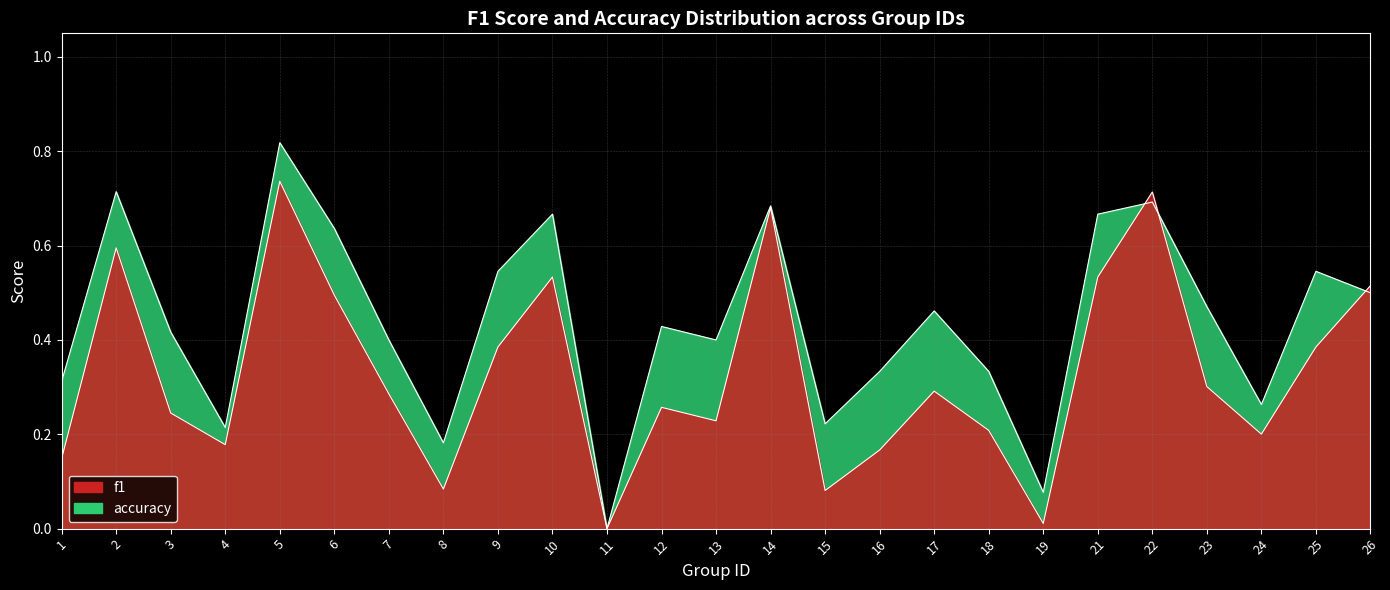

Which series changed the most between 4 and 6?

accuracy